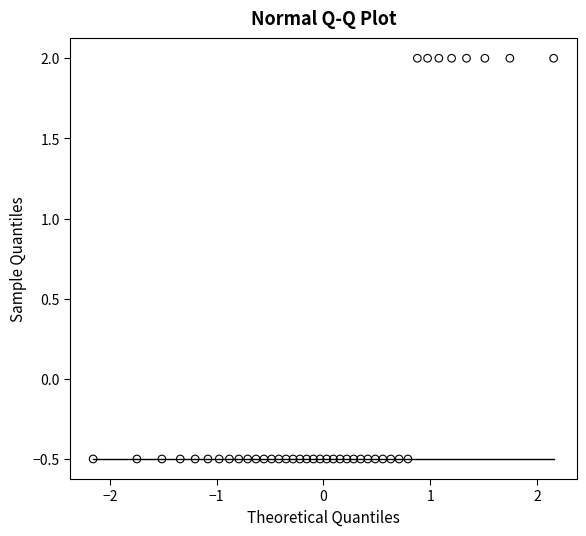

What is the range of Y values (max minus min)?

2.5